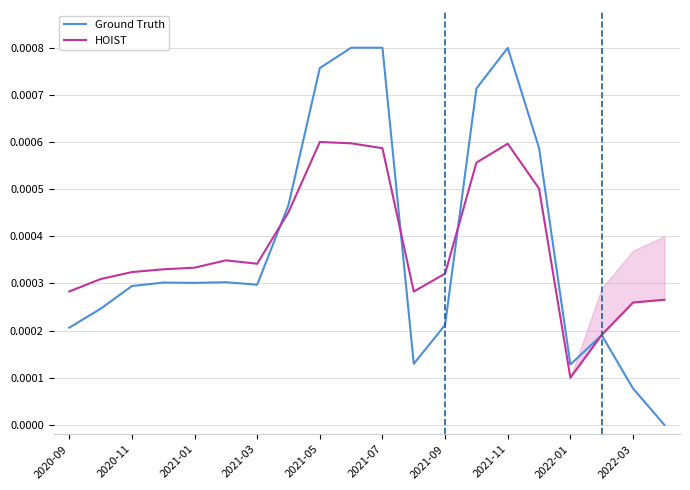

What are all the series names shown in the legend?

Ground Truth, HOIST